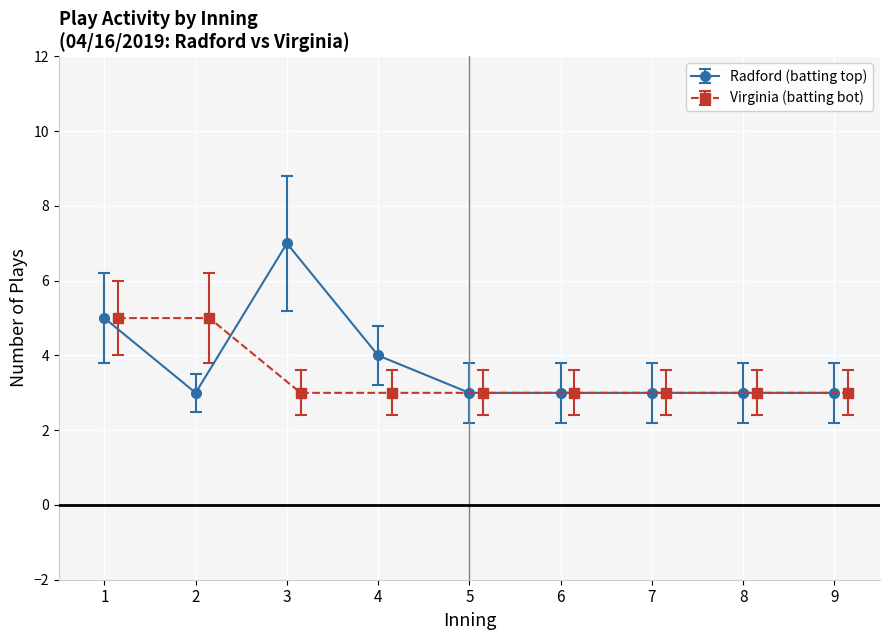

True or false: Virginia plays per inning (bot) has a value of 5 at 1.

True